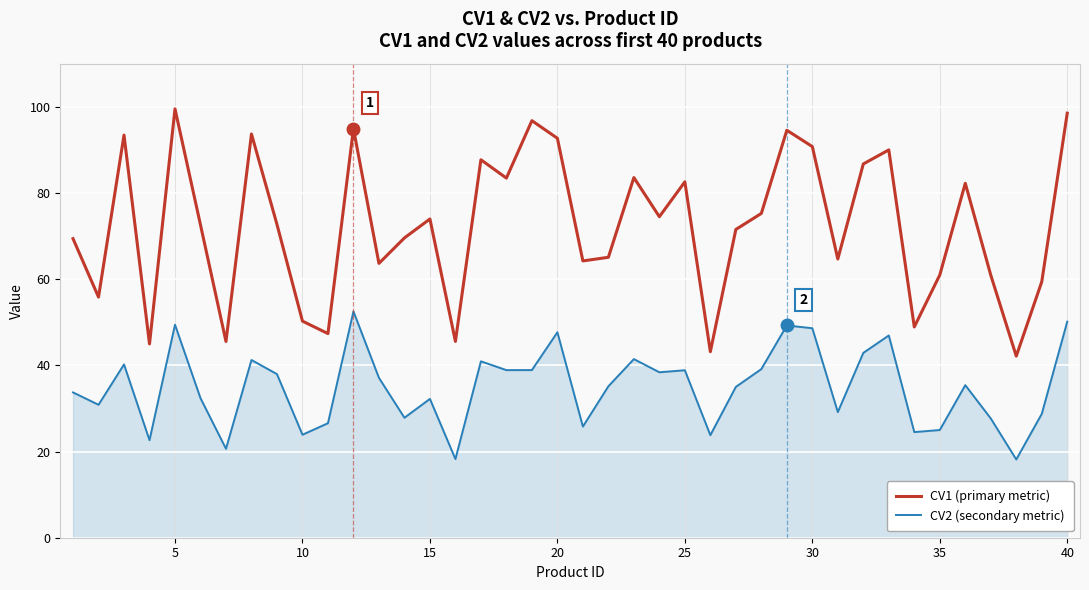

True or false: CV2 (secondary metric) and CV1 (primary metric) cross at least once.

False